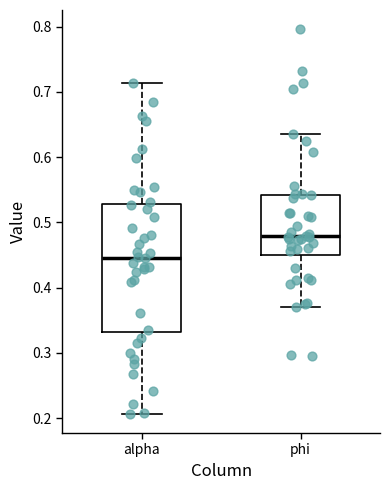

Reading left to right, read every box against the y-axis: the position of its median line, the range the box covers, and the ends of its whiskers. The values are not printed on the chart, so give them approximately, as read against the axis.

alpha: median 0.45, box 0.33 to 0.53, whiskers 0.21 to 0.71
phi: median 0.48, box 0.45 to 0.54, whiskers 0.37 to 0.63